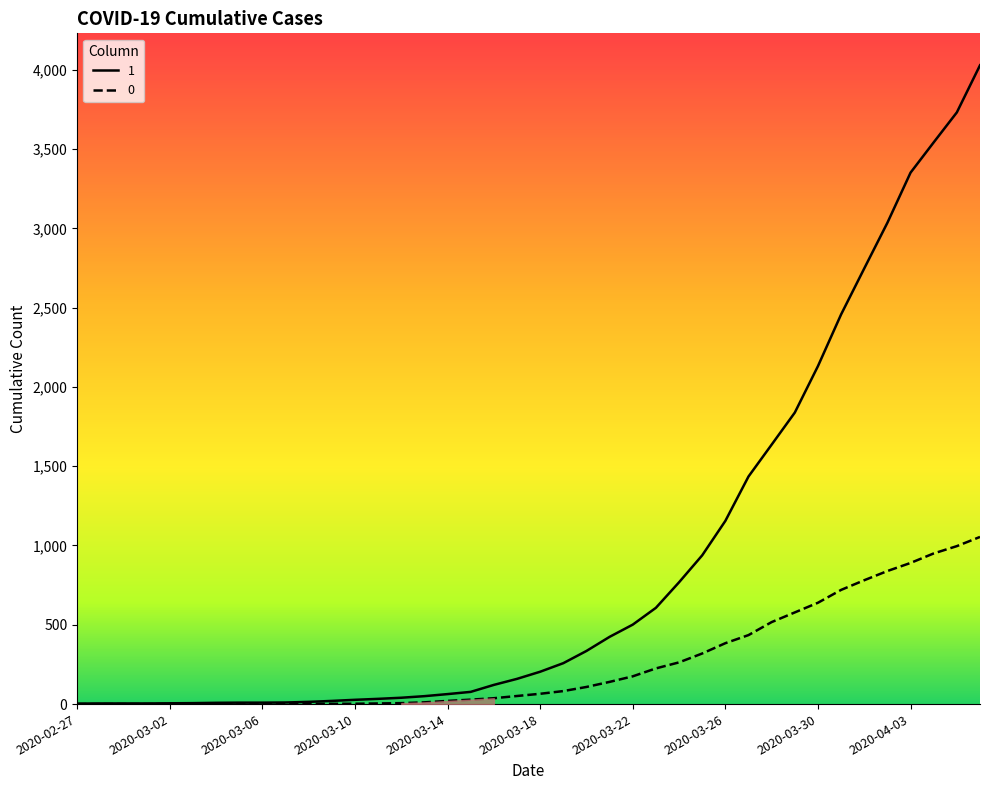

List the series in order of their peak value, lowest first.

0, 1